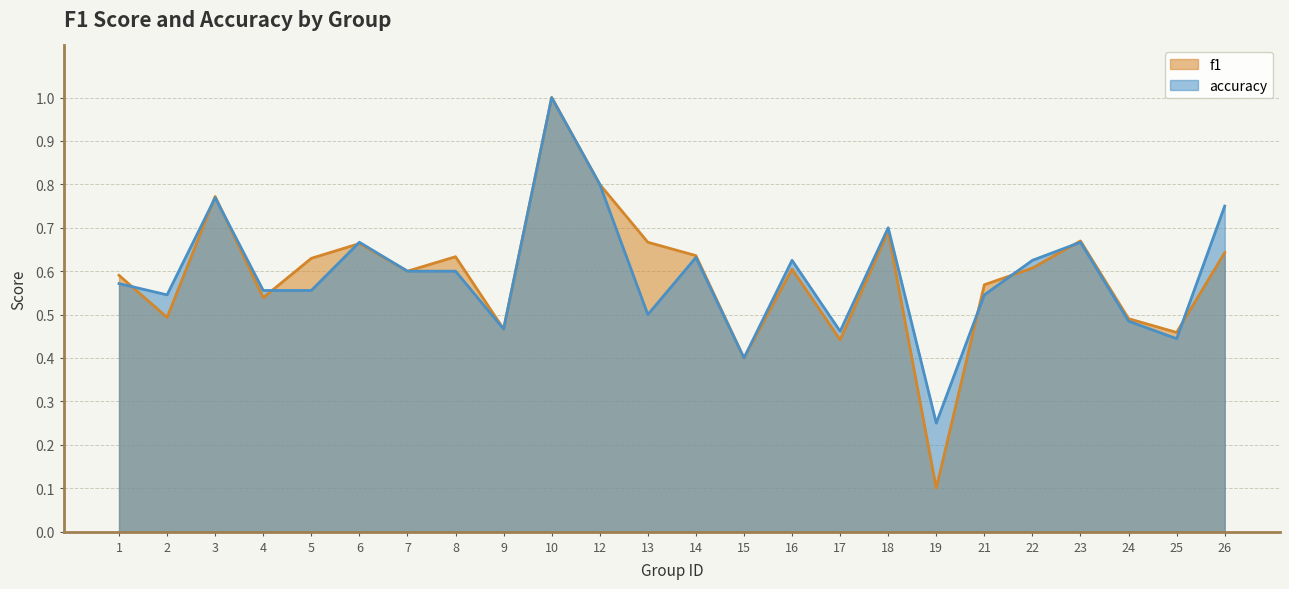

What is the difference between the maximum and second lowest values in the f1 series?

0.6